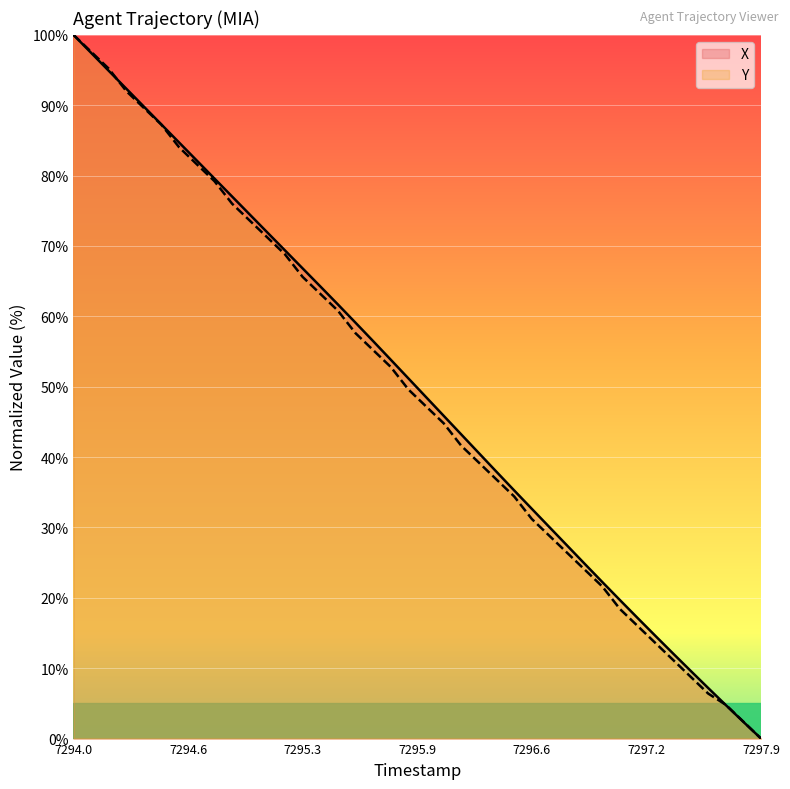

What is the maximum value for Y?

100.0